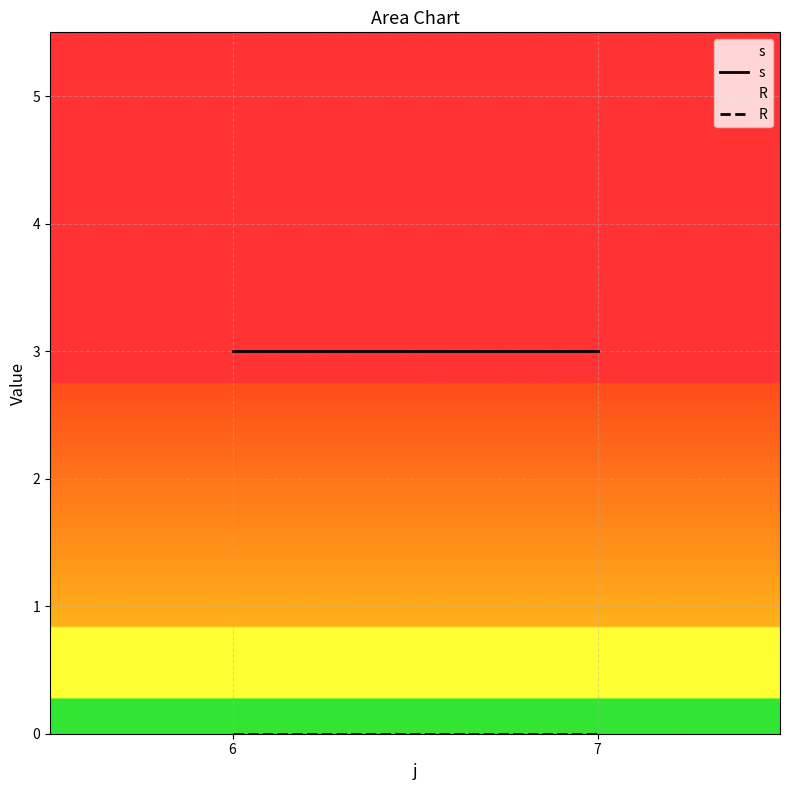

Reading right to left, list all the values displayed in this chart.

s: 3	3
R: 0	0